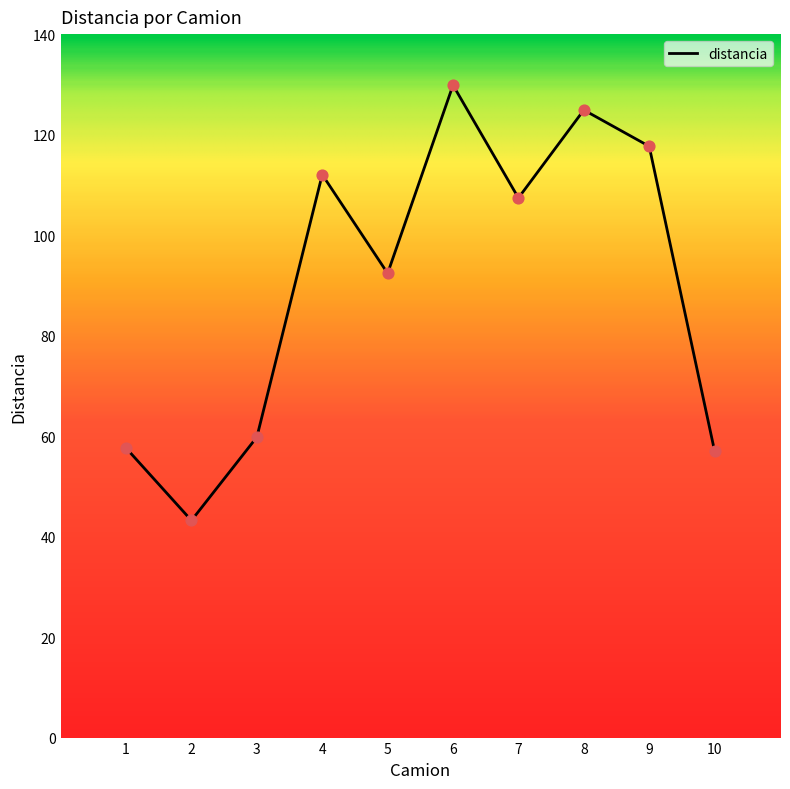

Which has a higher value, 8 or 4?

8